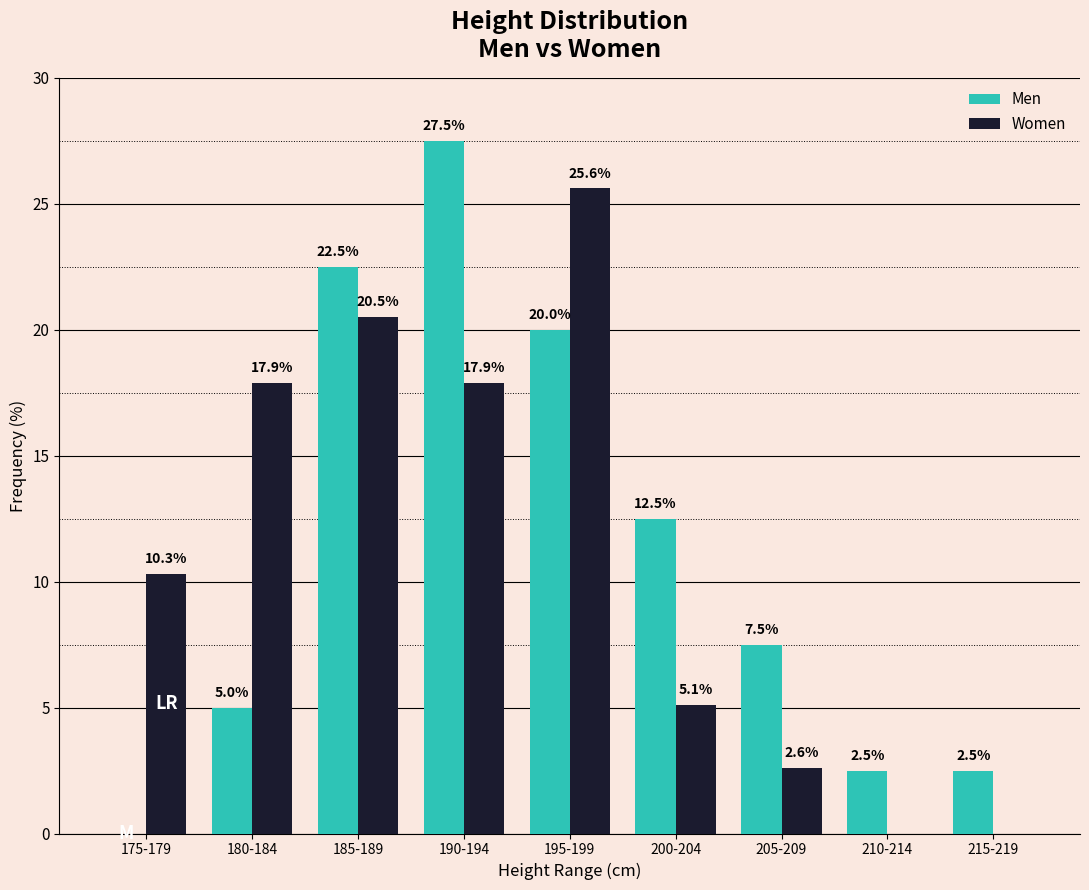

What is the average value of the Men series?

11.1